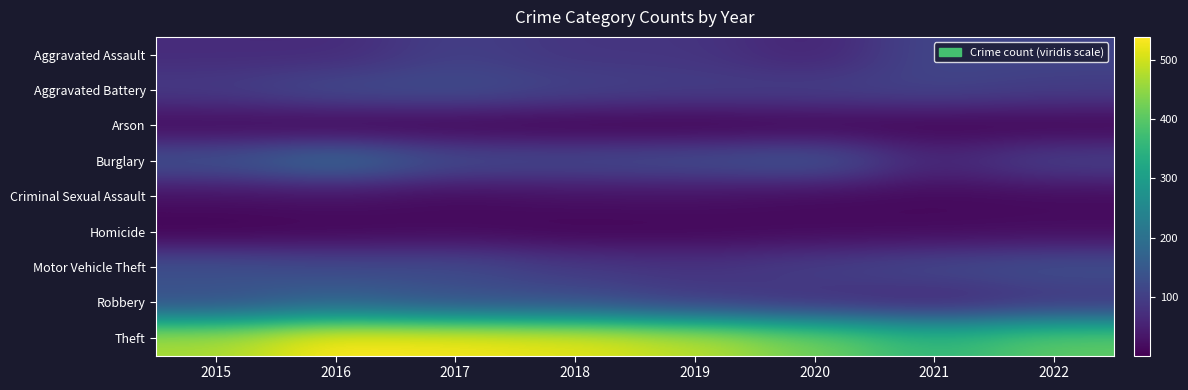

Between 2022 and 2018, which is larger?

2022